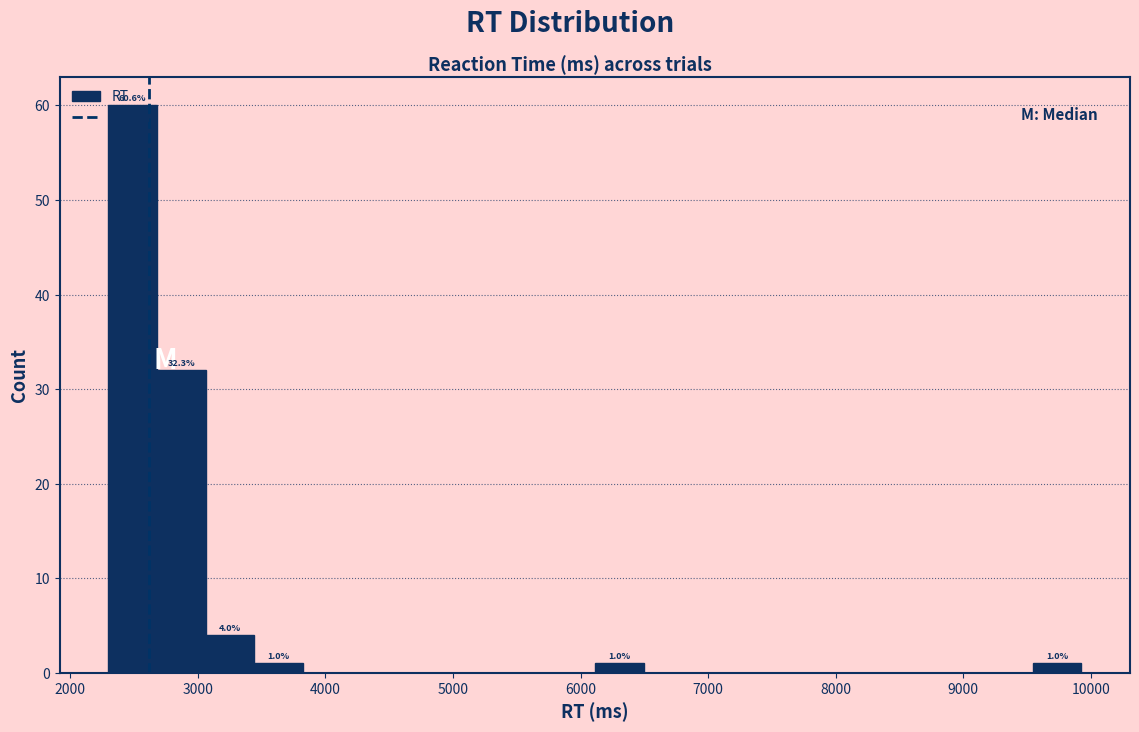

Read against the x-axis, roughly where is the centre of the tallest bar?

2500